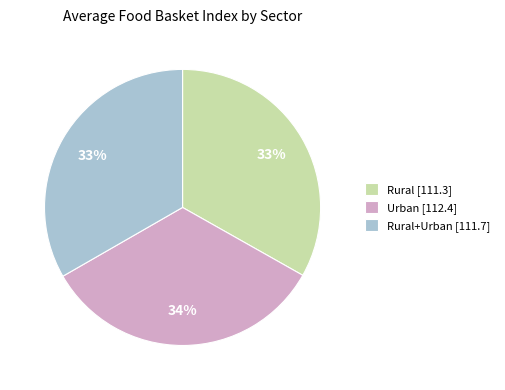

True or false: Rural+Urban [111.7] accounts for 44% of the total.

False